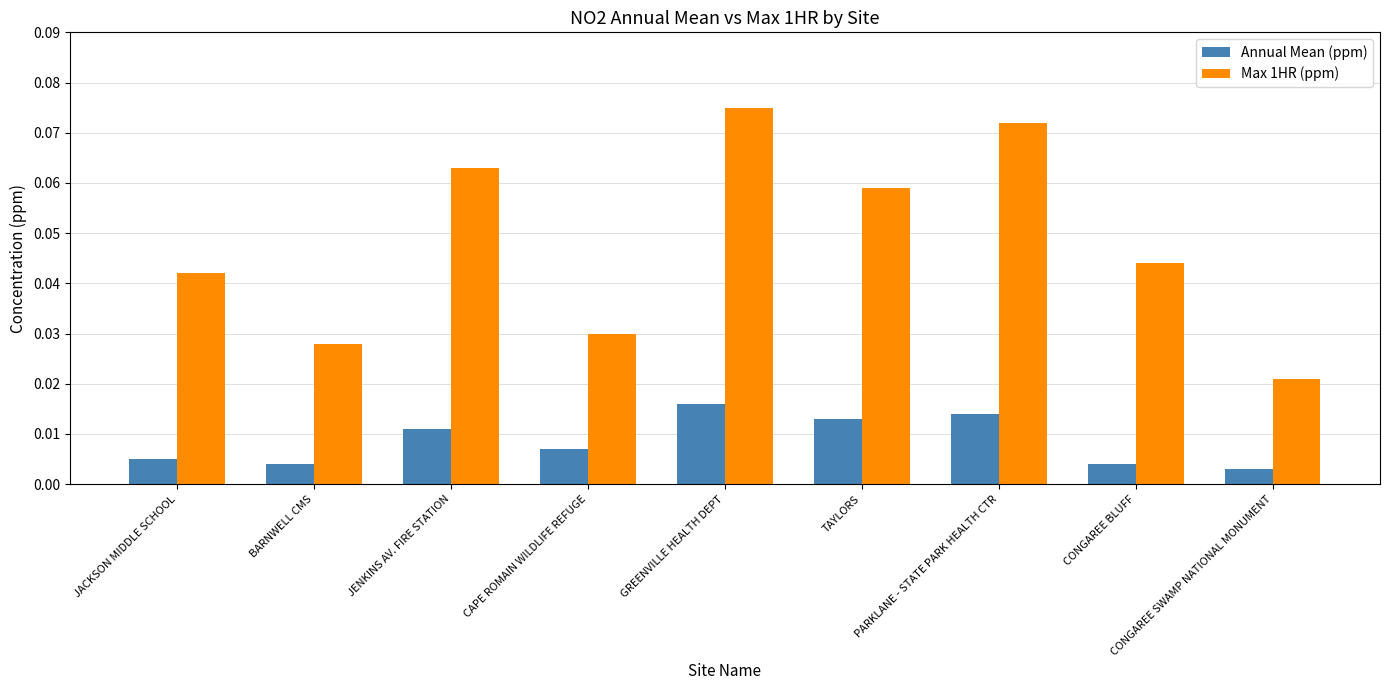

List the series in order of their peak value, lowest first.

Annual Mean (ppm), Max 1HR (ppm)